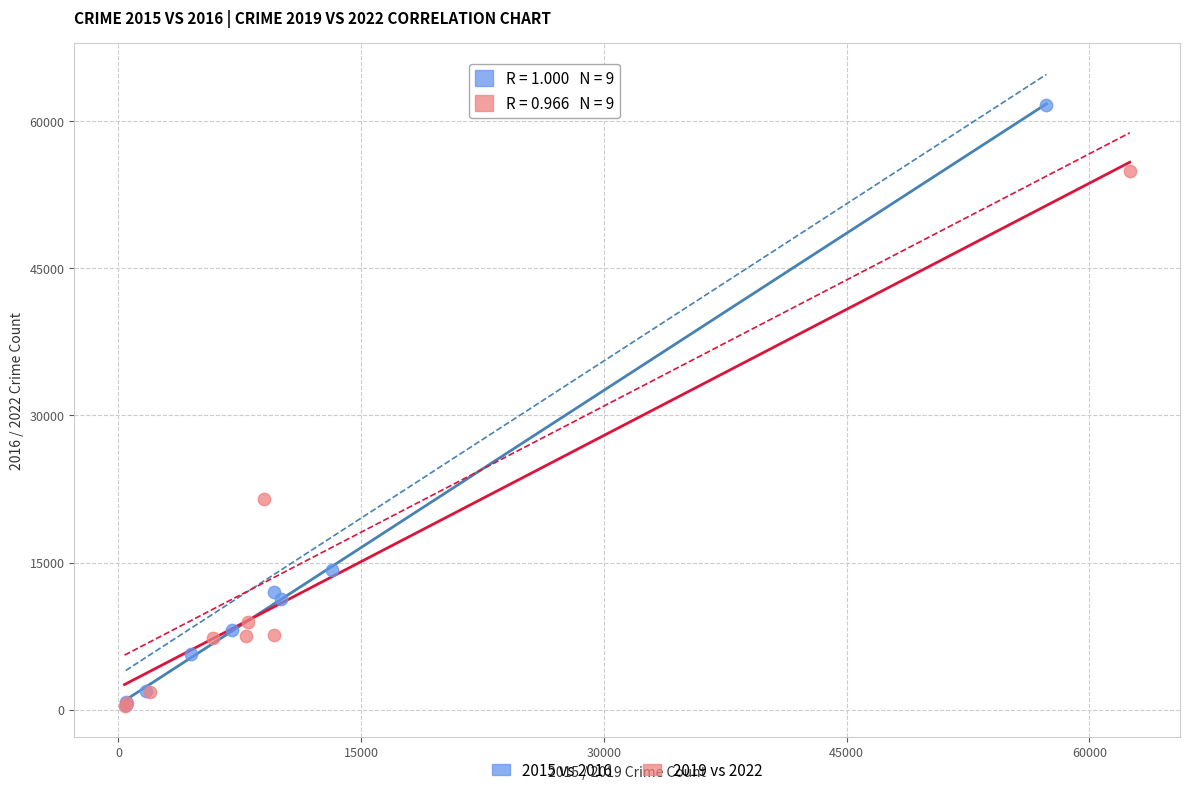

Which series reaches the maximum Y coordinate?

2015 vs 2016